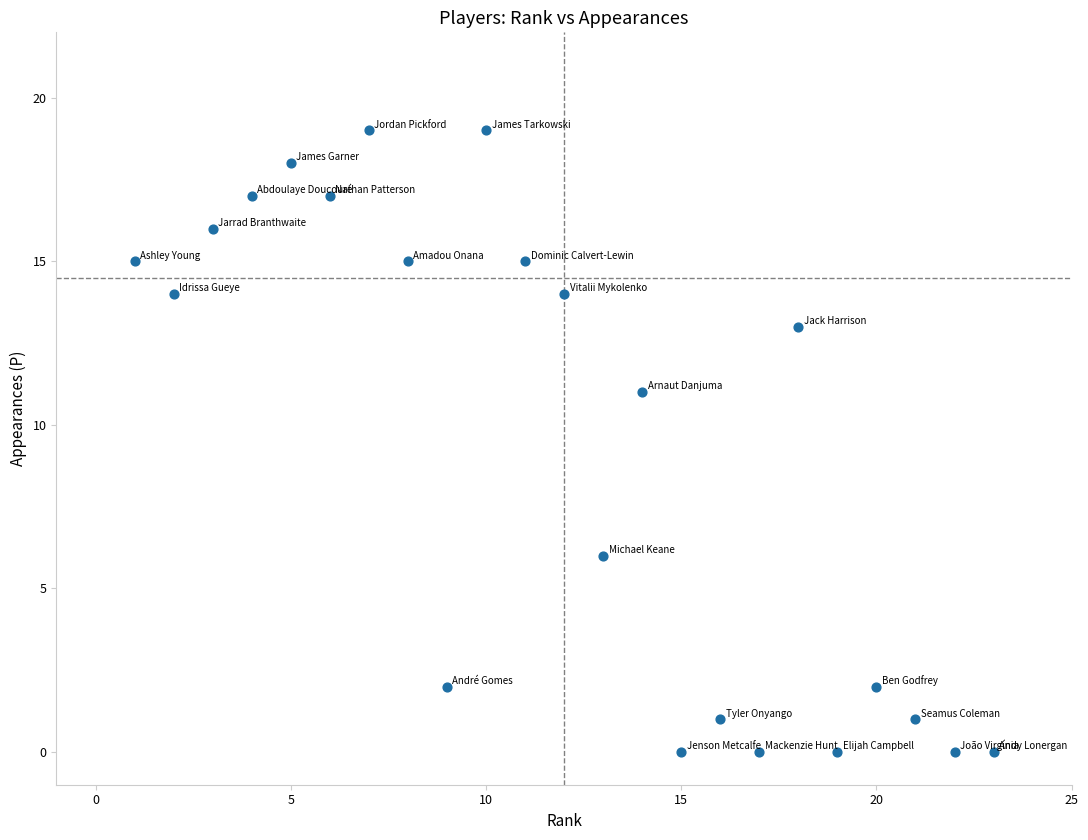

What is the range of Y values (max minus min)?

19